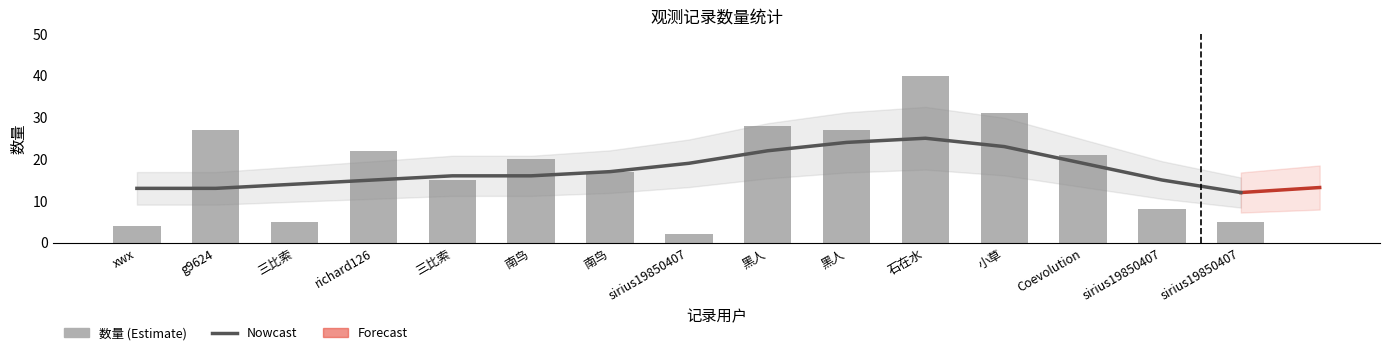

Count the number of values greater than 20.

7